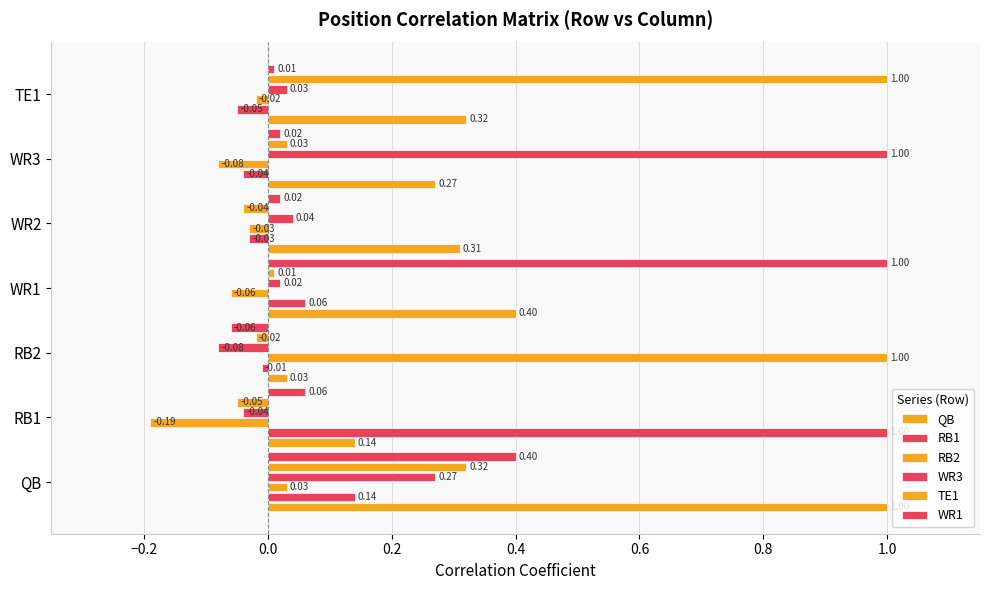

How many distinct data groups are displayed?

6